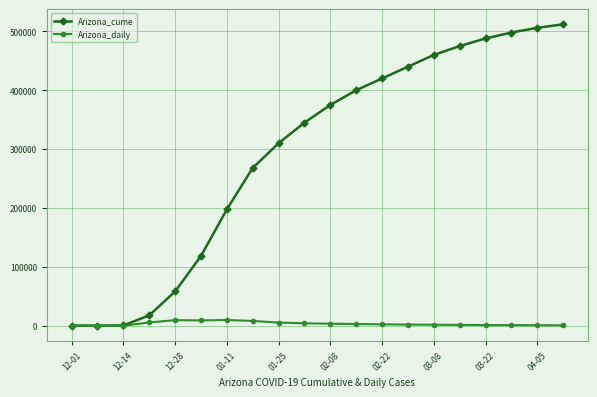

True or false: Arizona_cume has more than 2 interior local peaks.

False